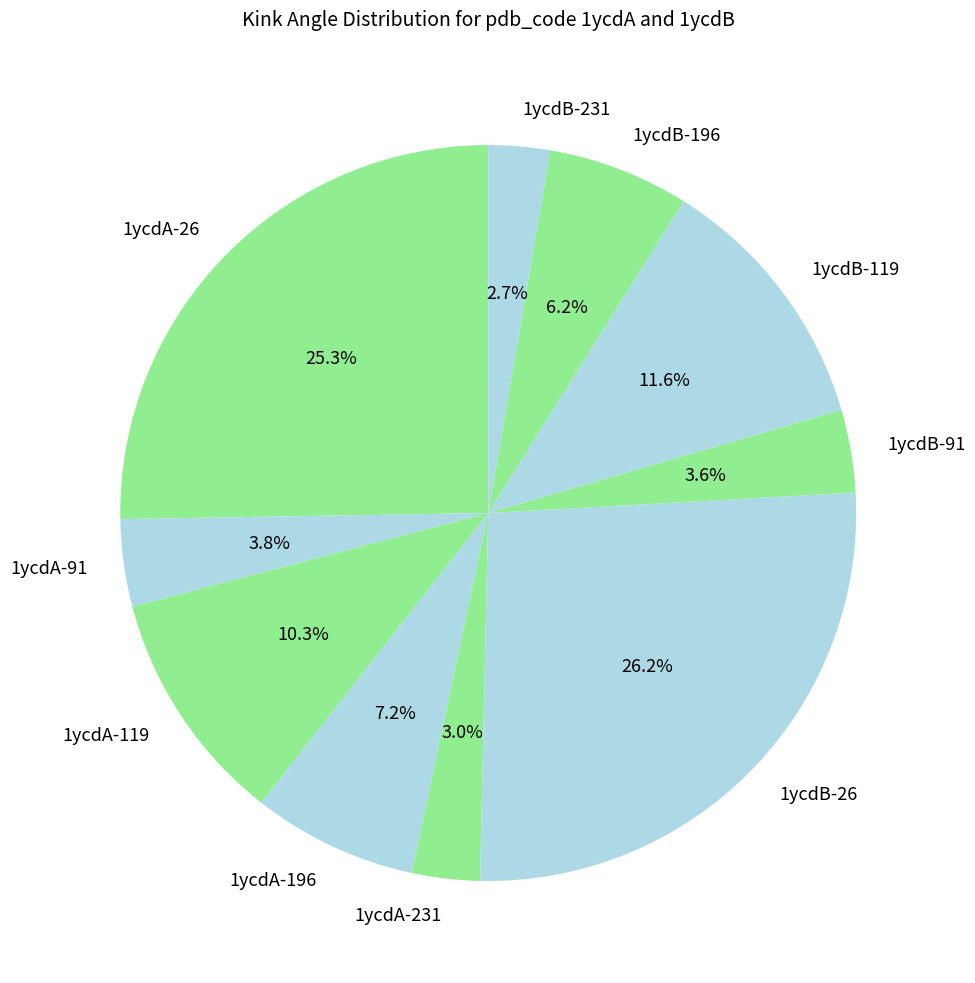

How many segments does this pie chart have?

10